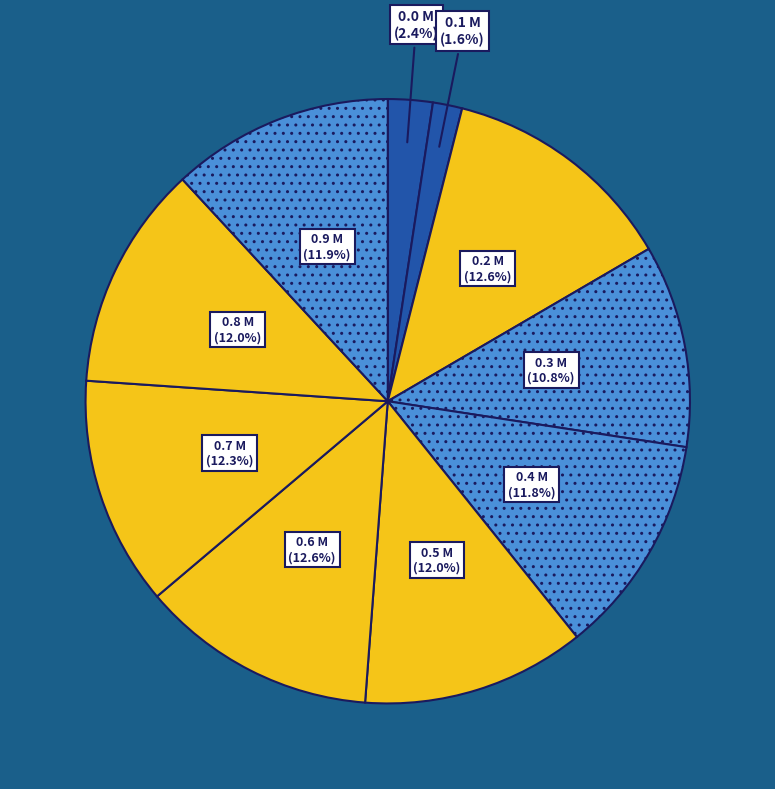

To the nearest percent, what is the difference between the largest and smallest slice percentages?

11%